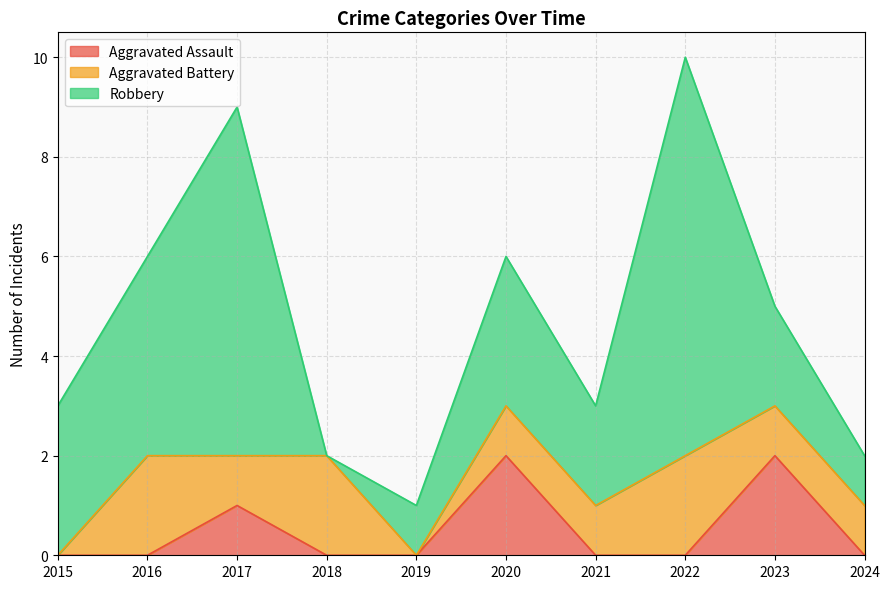

Count the Robbery values in the range 1 to 4.

7